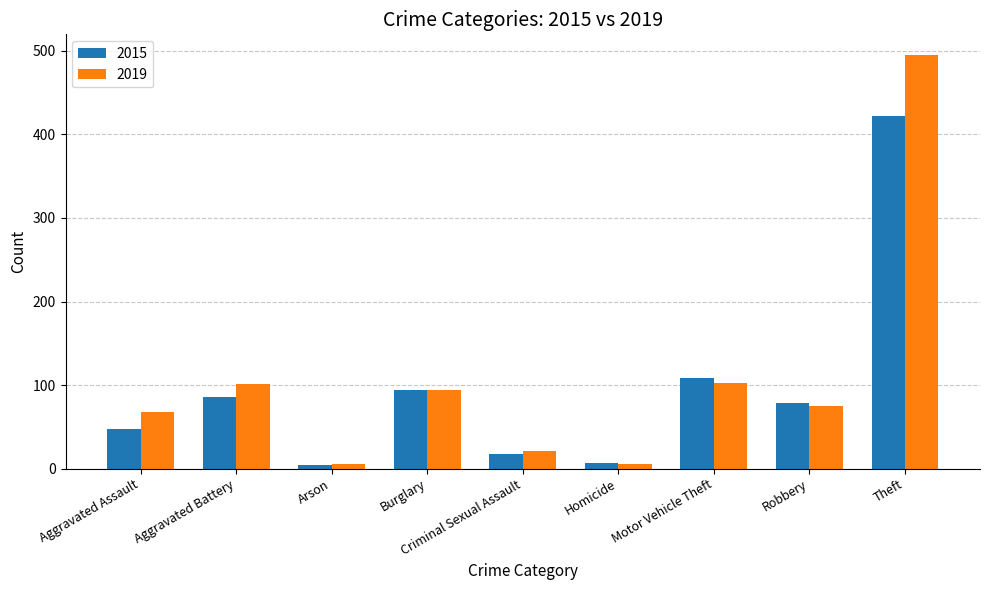

List the series in order of their peak value, highest first.

2019, 2015